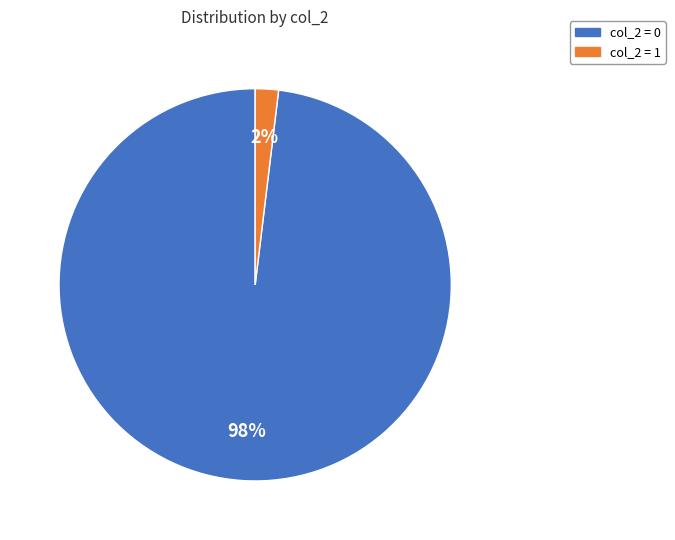

Rank the categories by value from lowest to highest.

col_2 = 1, col_2 = 0